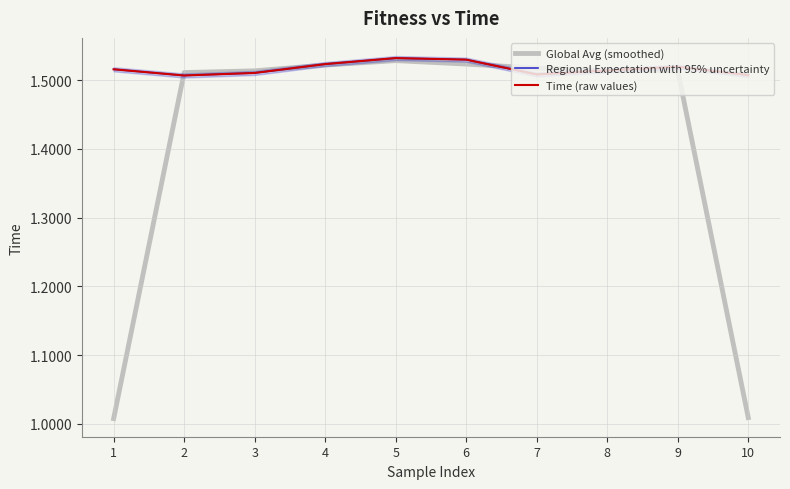

List the series in order of their peak value, highest first.

Regional Expectation with 95% uncertainty, Time (raw values), Global Avg (smoothed)